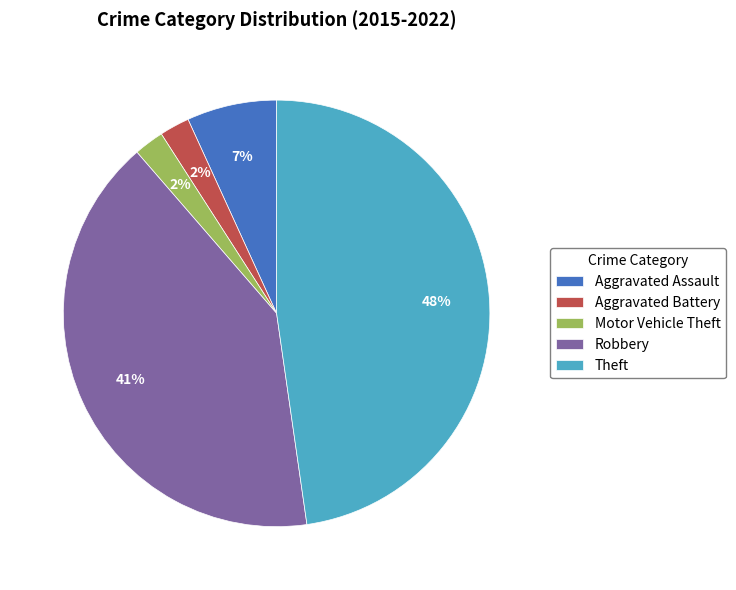

The Theft slice represents 40% of the pie. True or false?

False